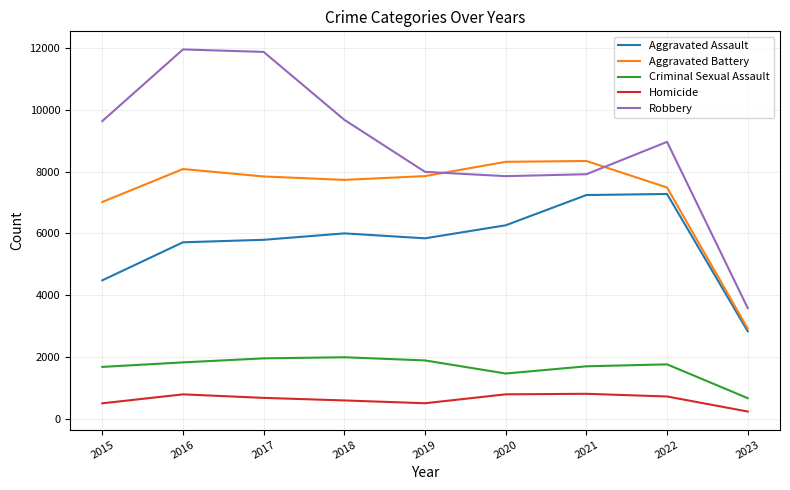

What value does the Aggravated Battery series have at 2016, to the nearest 100?

8100